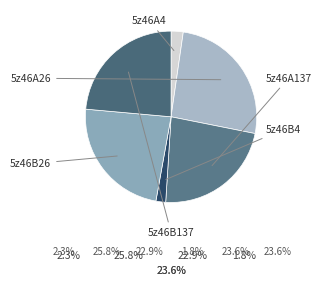

How many slices are in this pie chart?

6